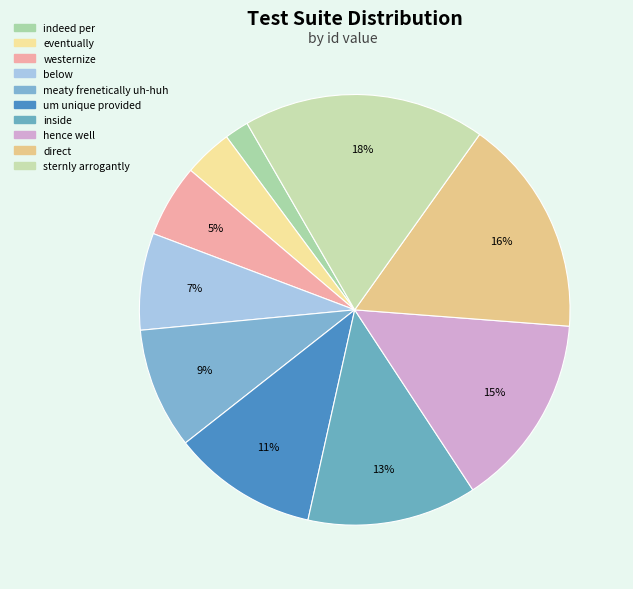

What percentage is the inside slice, to the nearest percent?

13%